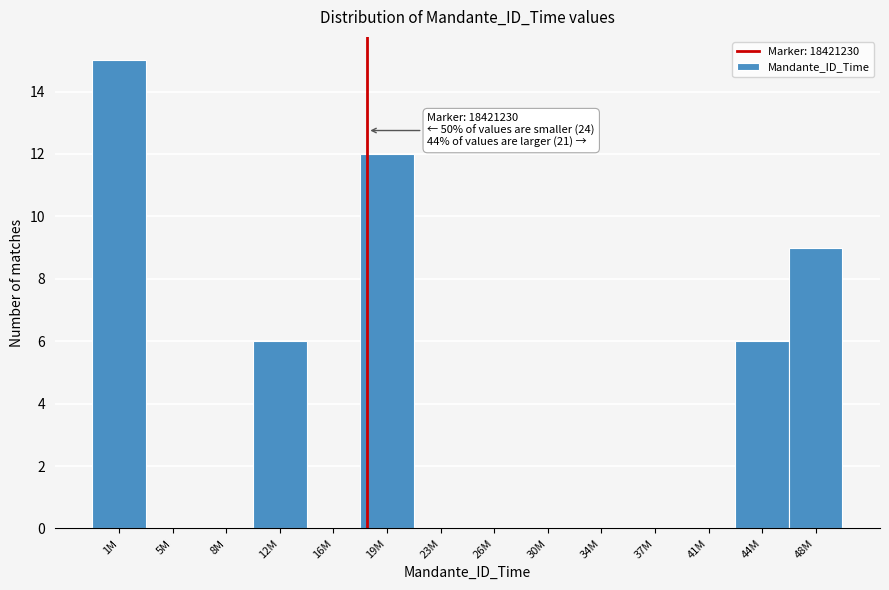

Reading right to left, what are all the values shown in this chart?

48M=9	44M=6	41M=0	37M=0	34M=0	30M=0	26M=0	23M=0	19M=12	16M=0	12M=6	8M=0	5M=0	1M=15